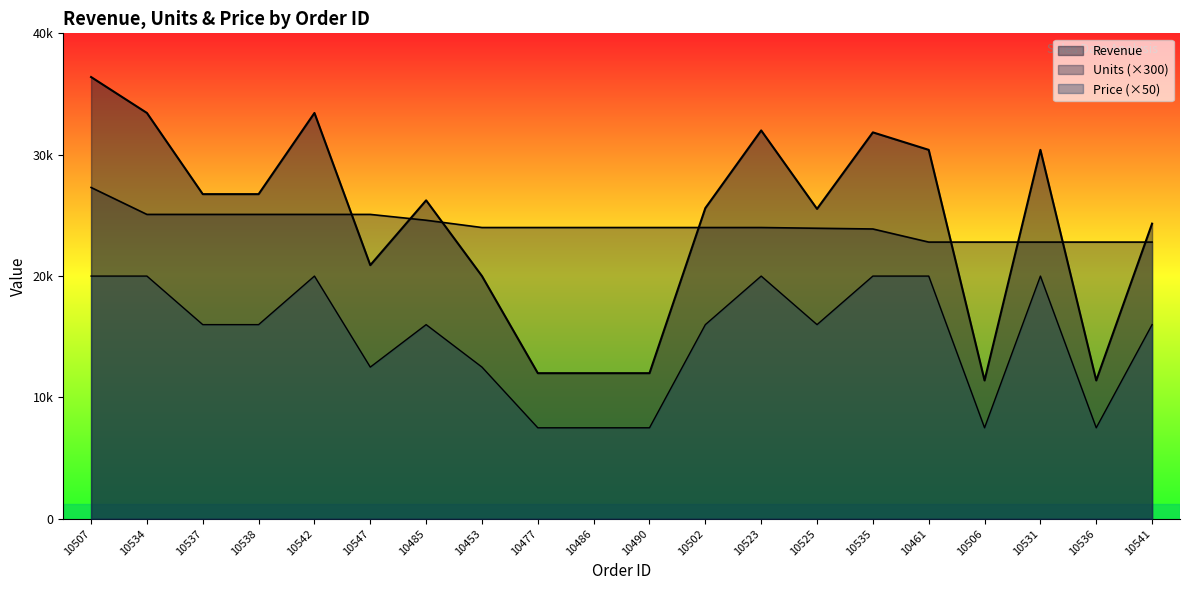

How many data points in Units are less than 24000?

7